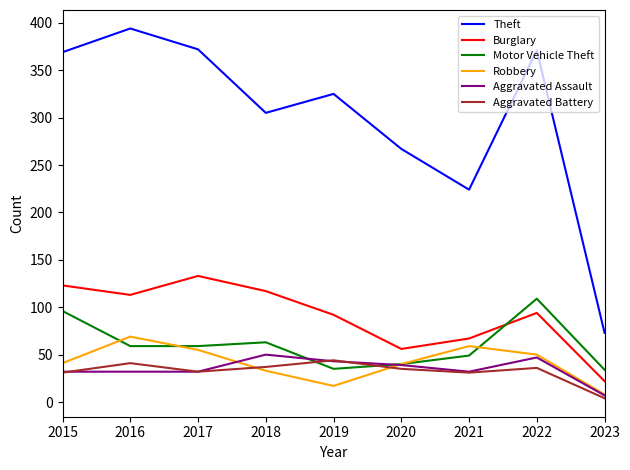

Which series changed the most between 2020 and 2021?

Theft